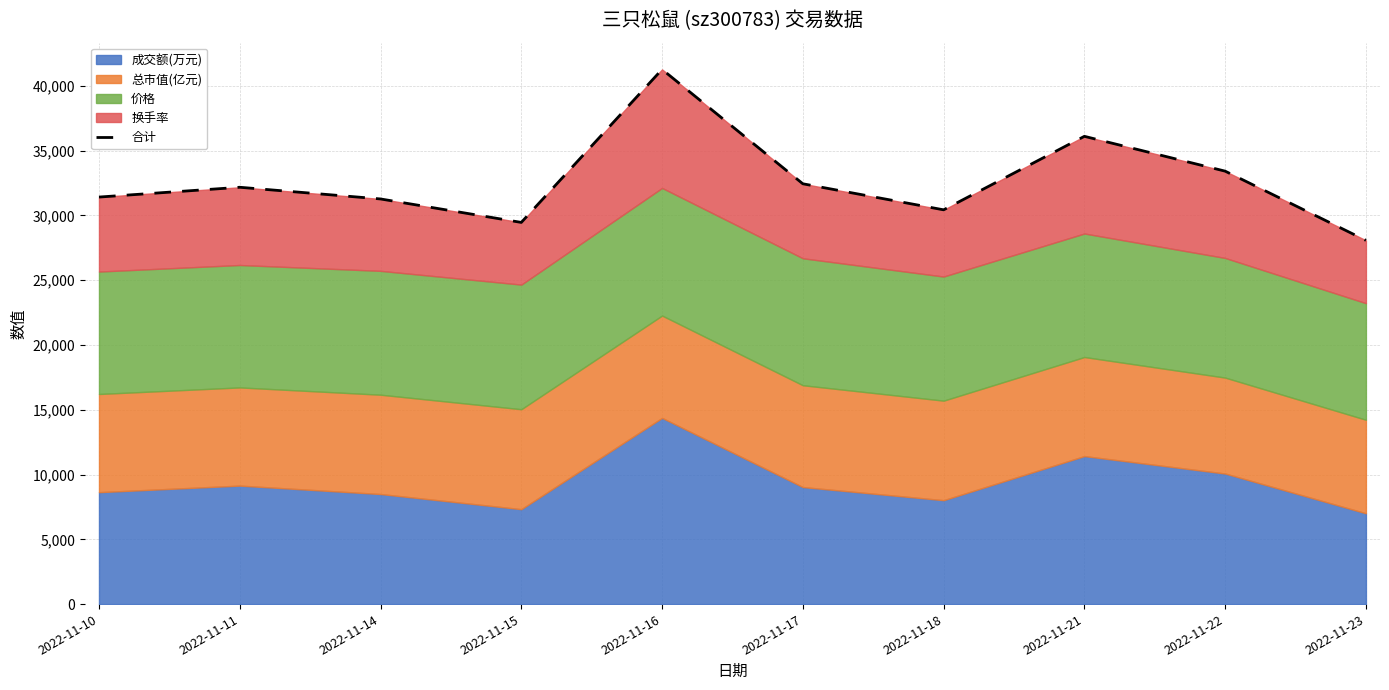

Is it true that the value at 2022-11-22 is 48047?

False